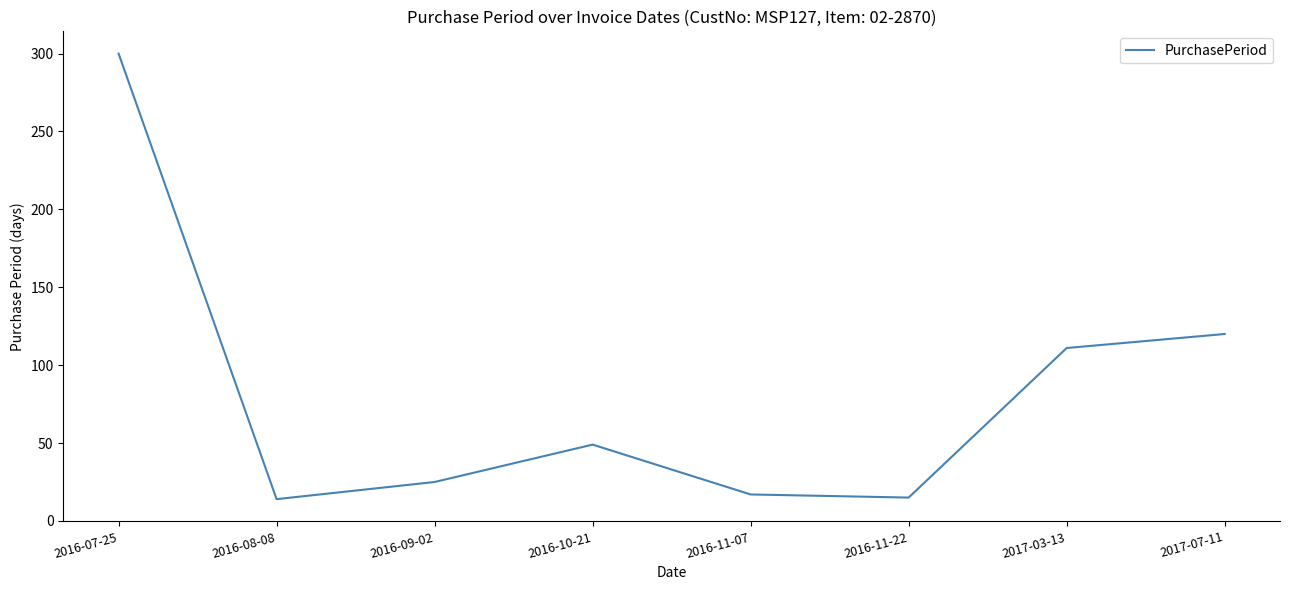

Approximately how many times larger is the value at 2016-08-08 compared to 2016-10-21?

0.3